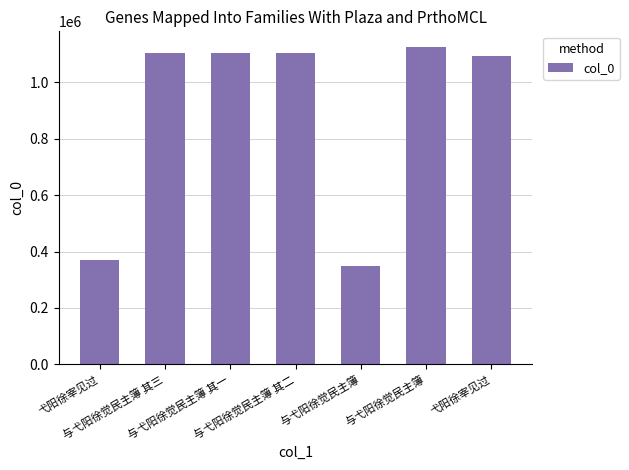

List the labels in order of value, largest first.

与弋阳徐觉民主簿, 与弋阳徐觉民主簿 其三, 与弋阳徐觉民主簿 其二, 与弋阳徐觉民主簿 其一, 弋阳徐宰见过, 弋阳徐宰见过, 与弋阳徐觉民主簿